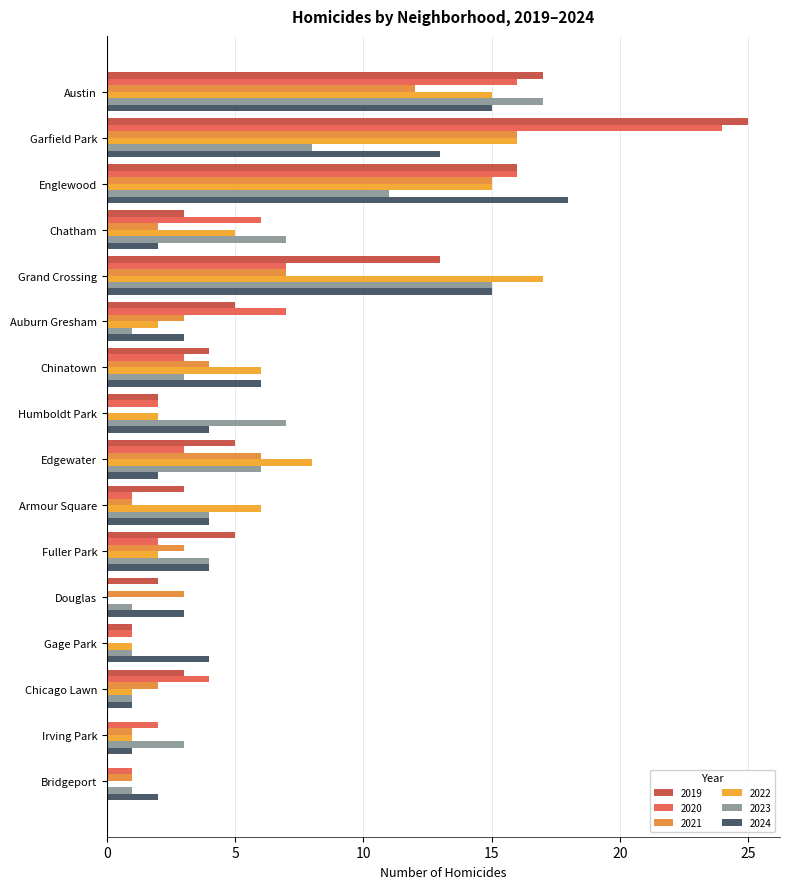

How many data points does each series have?

16